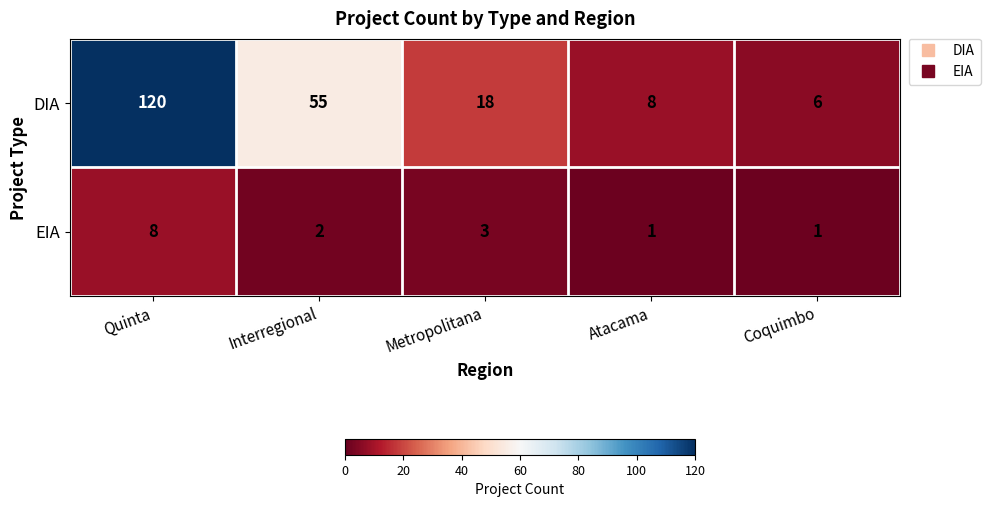

Which category has the highest value across all series?

Quinta